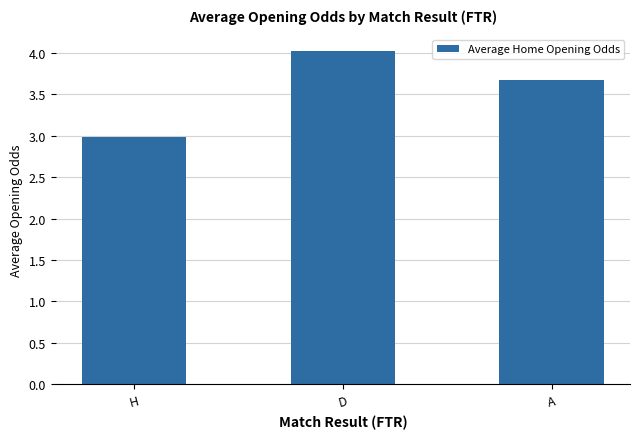

What is the label of the 3rd bar from the right?

H